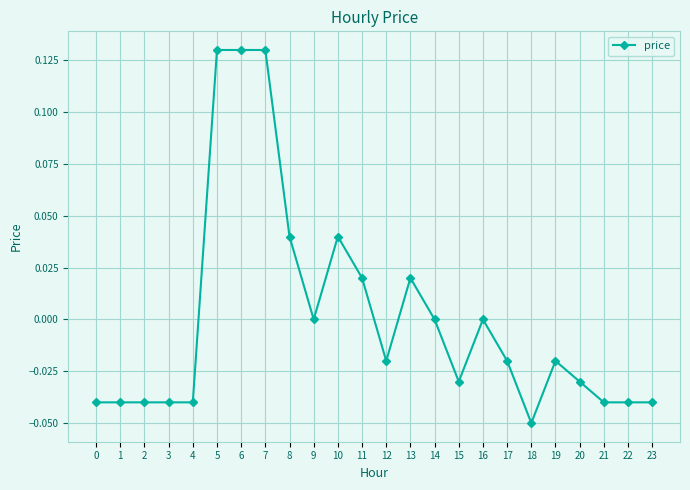

Count the values in the range 0 to 1.

10